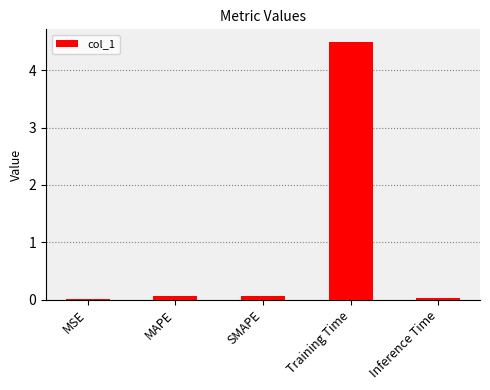

What value does the data have at Training Time?

4.5